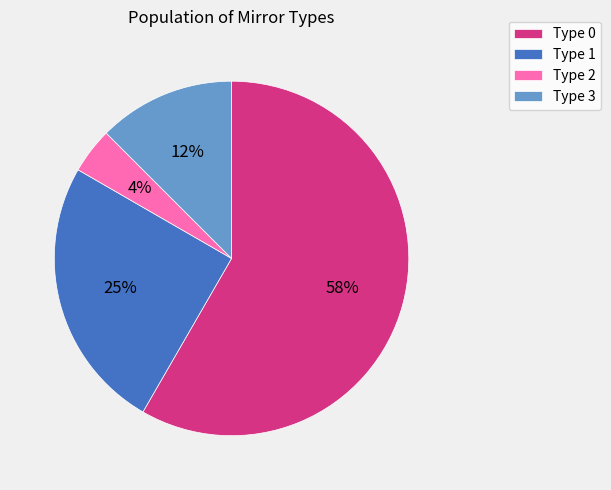

Which category has the smallest portion of the pie?

Type 2